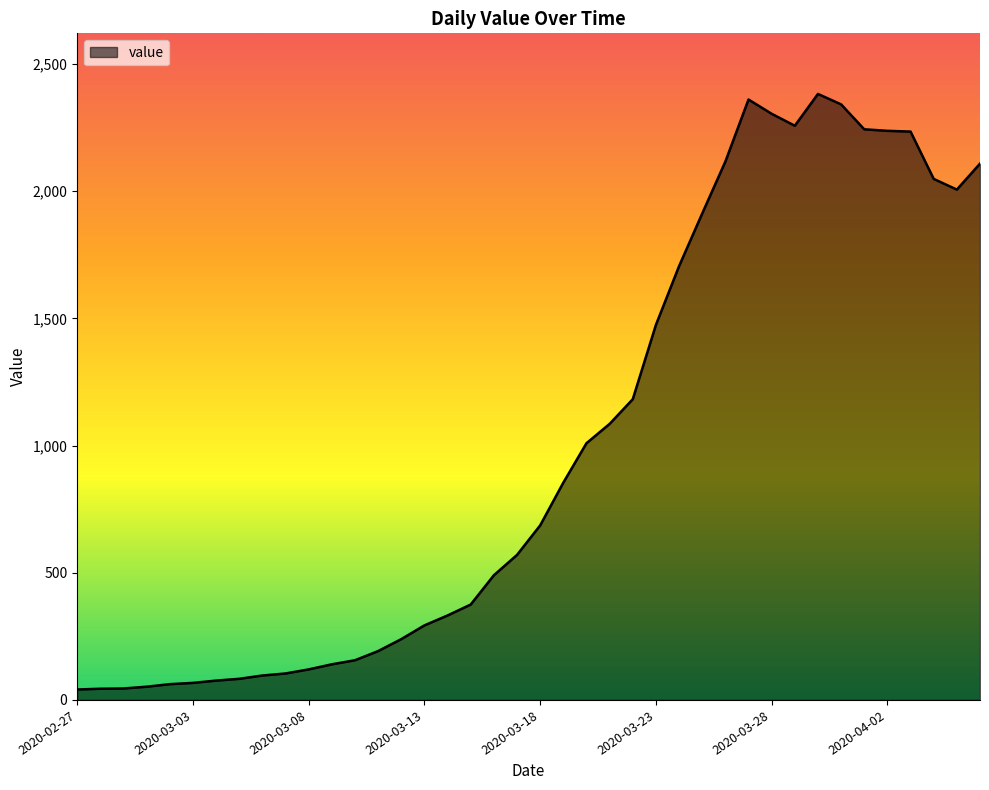

What is the maximum value shown in the chart?

2382